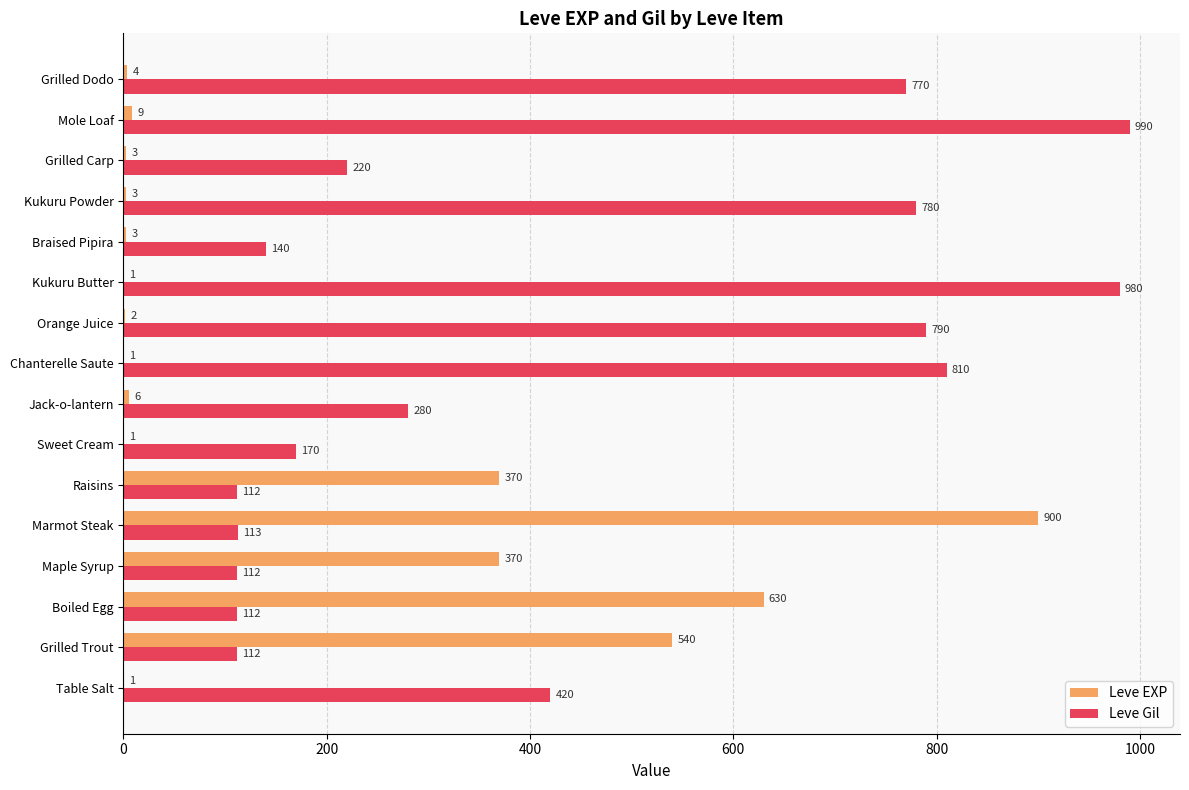

What is the sum of all Leve EXP values?

2844